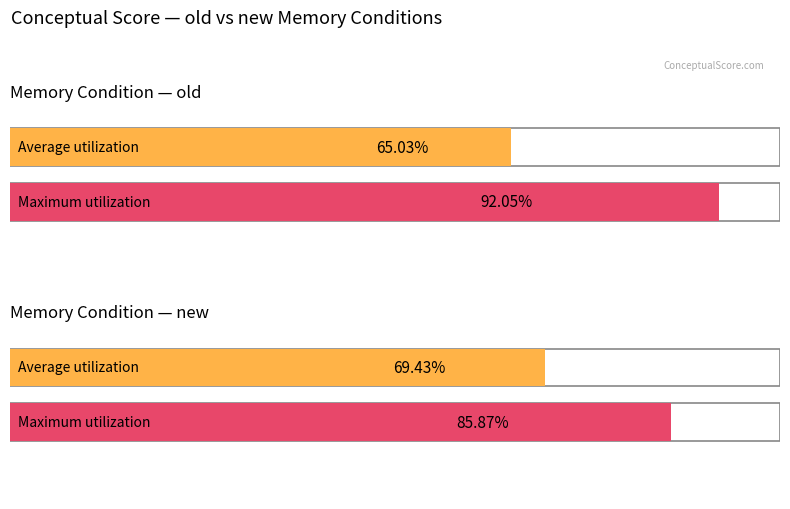

Which series has the widest spread of values?

Maximum utilization